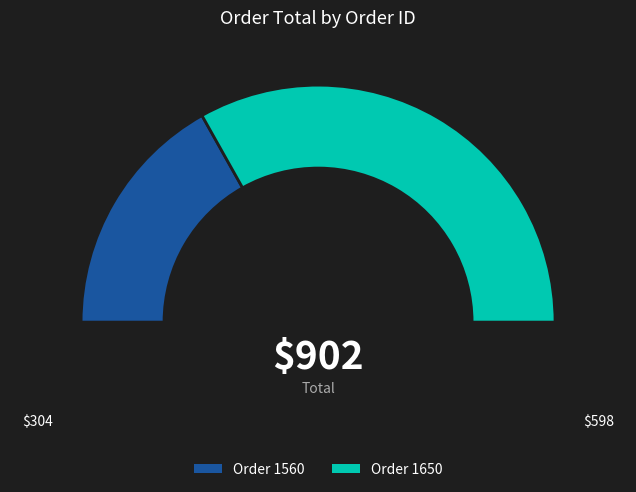

What percentage is NOT represented by 1560?

66.3%